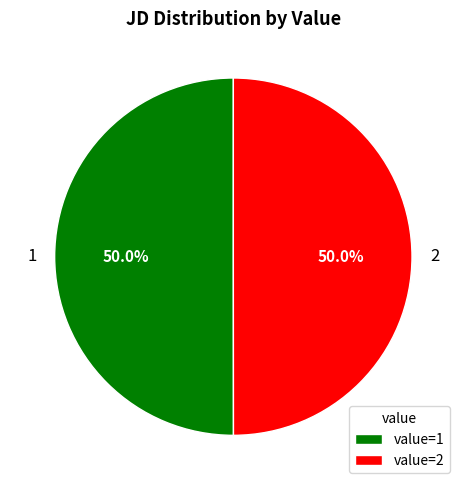

How many segments does this pie chart have?

2